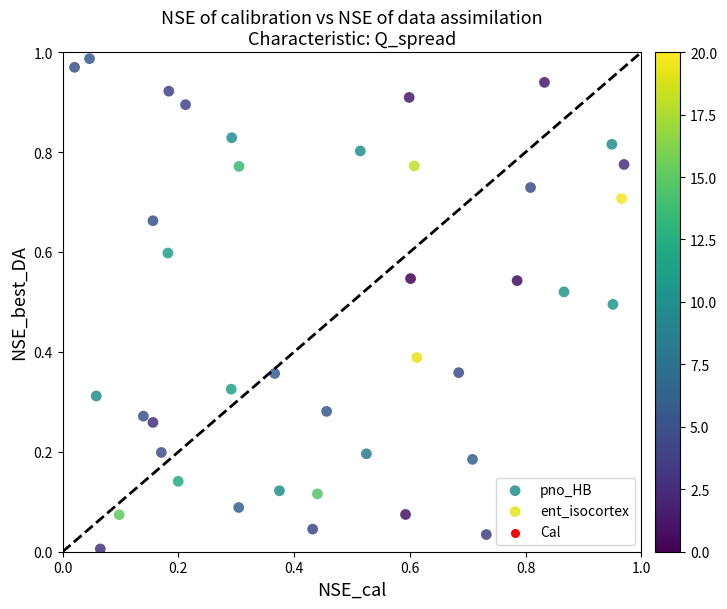

Which series has the largest Y range (max minus min)?

ent_isocortex